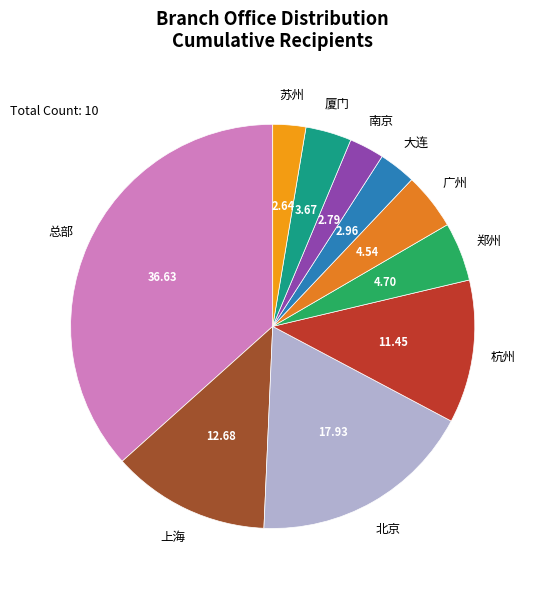

How many segments does this pie chart have?

10